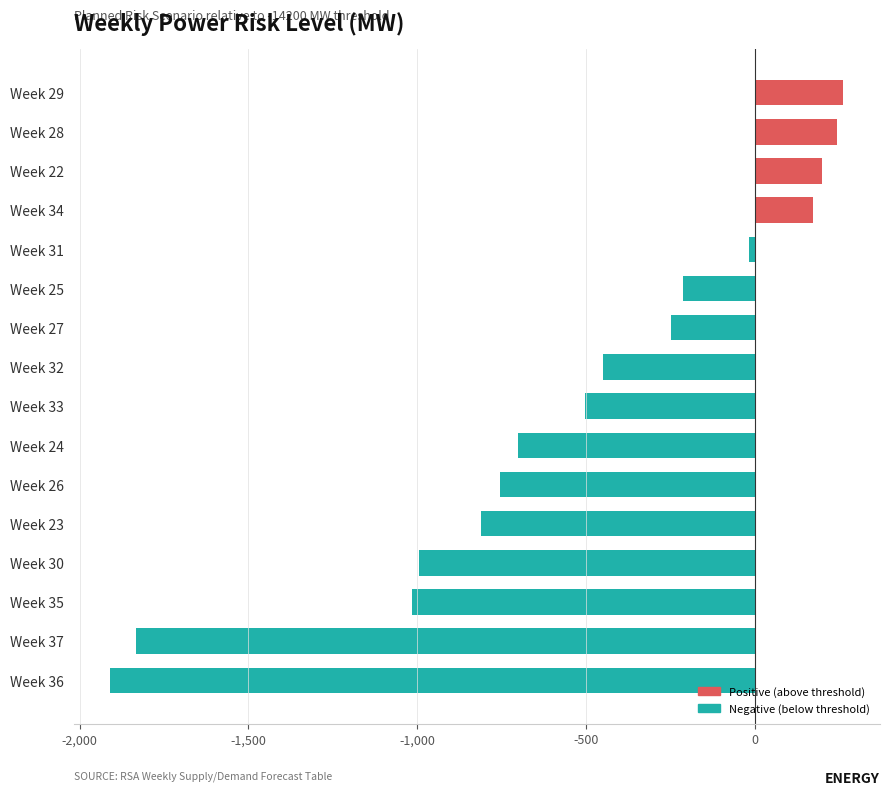

Is it true that the value at Week 30 is -1492?

False